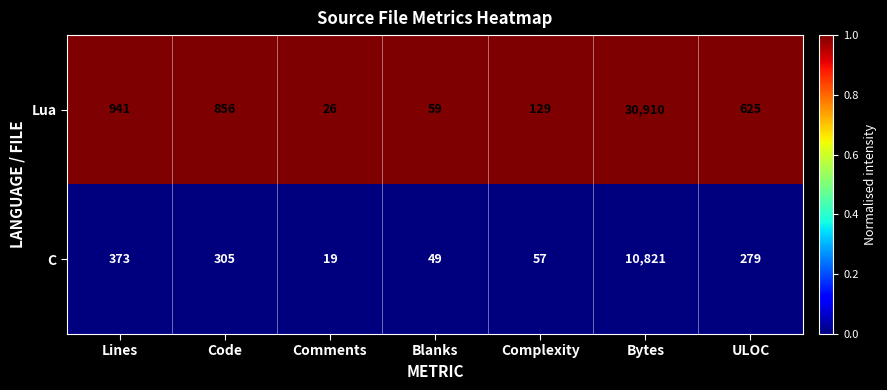

Reading left to right, extract all data points from this chart.

Lua: Lines=941	Code=856	Comments=26	Blanks=59	Complexity=129	Bytes=30910	ULOC=625
C: Lines=373	Code=305	Comments=19	Blanks=49	Complexity=57	Bytes=10821	ULOC=279